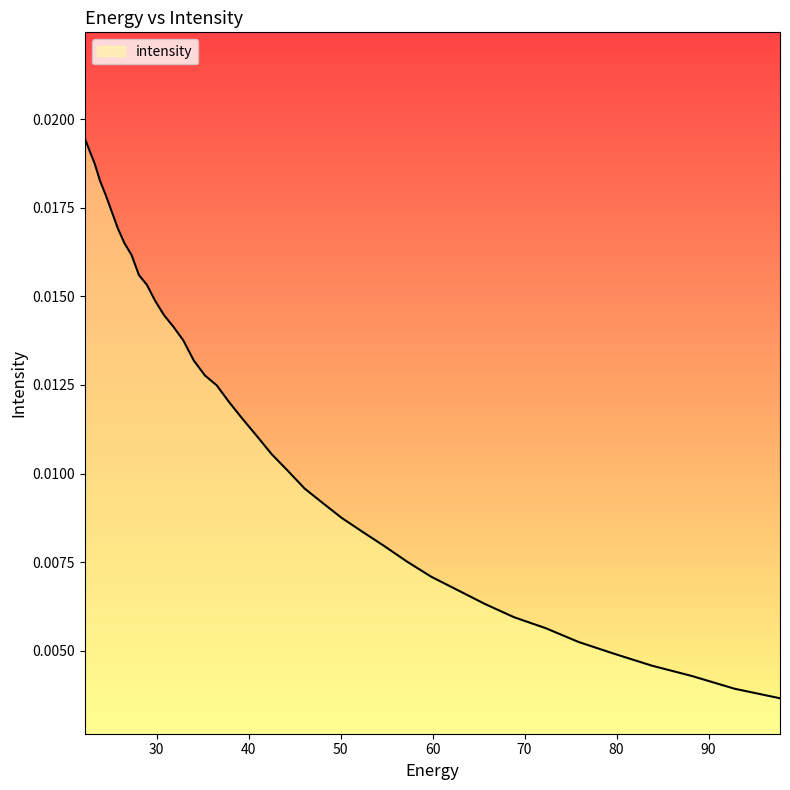

How many lines are shown in the chart?

1